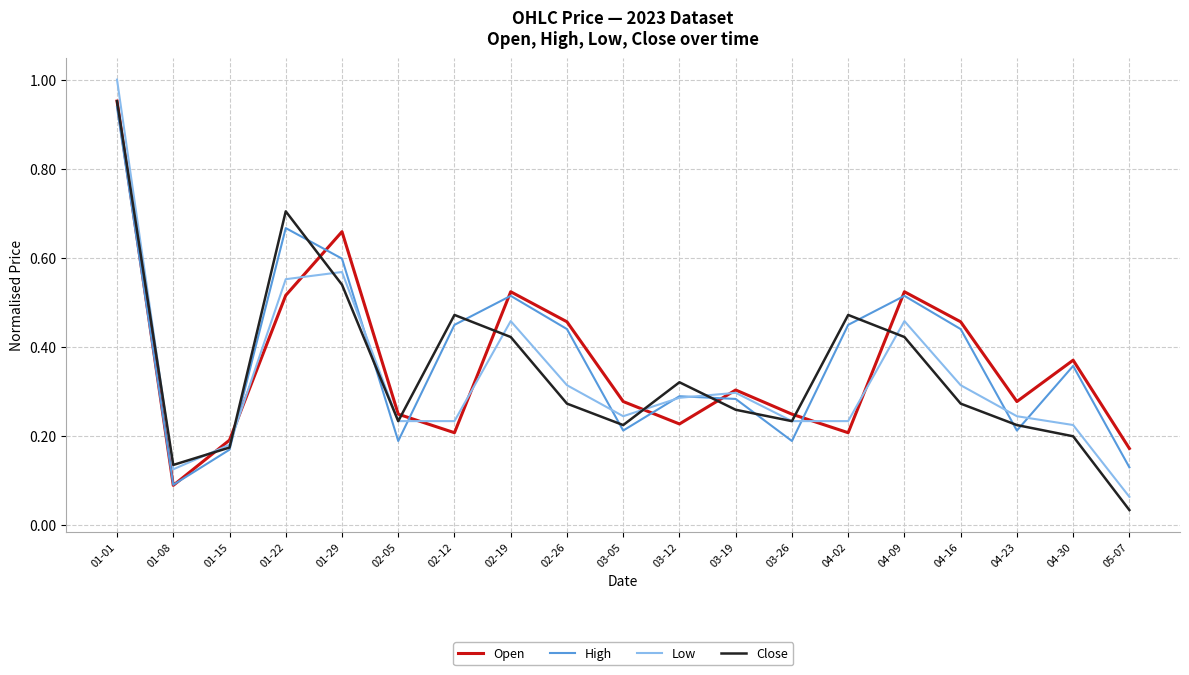

At which label is Close closest to 0?

05-07